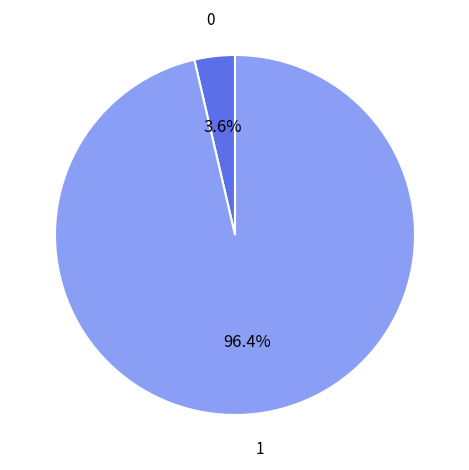

Is there a majority slice in this chart?

Yes